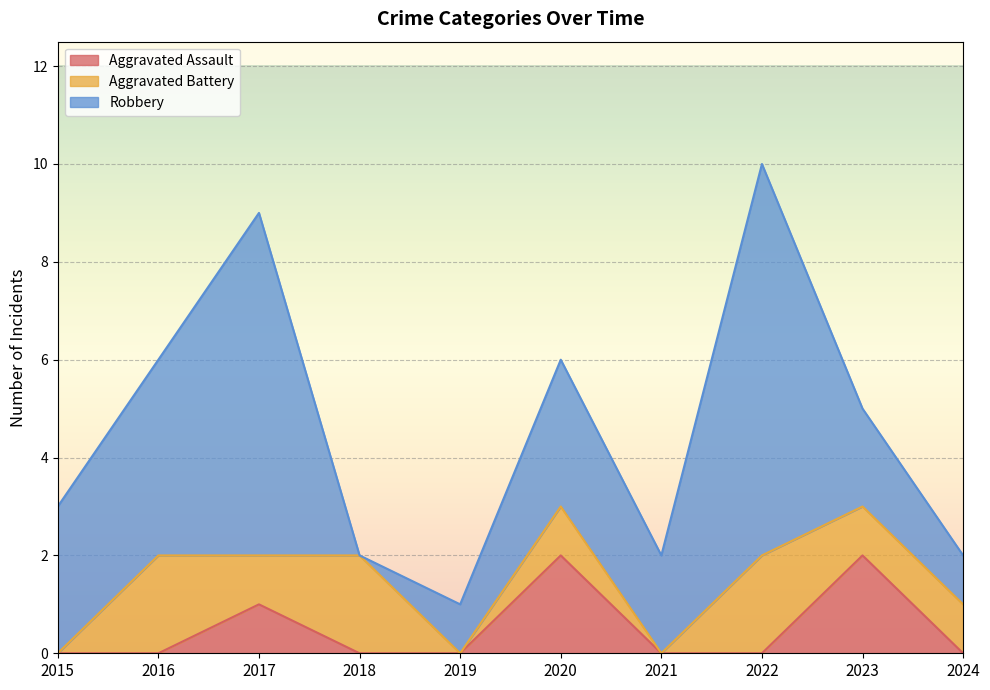

Does the chart display data point markers on the line(s)?

No